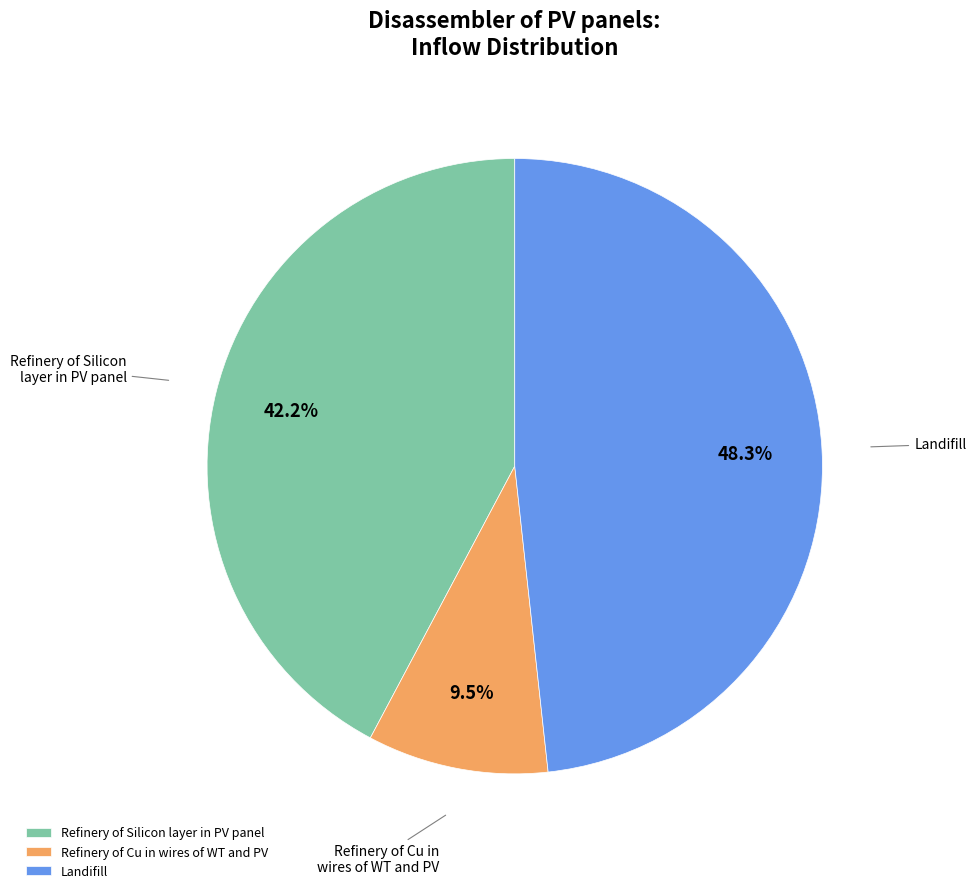

Is there any slice that represents more than half of the pie?

No